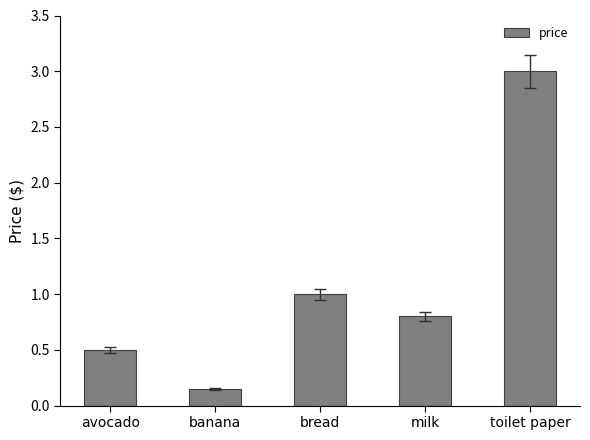

What is the sum of all values?

5.5